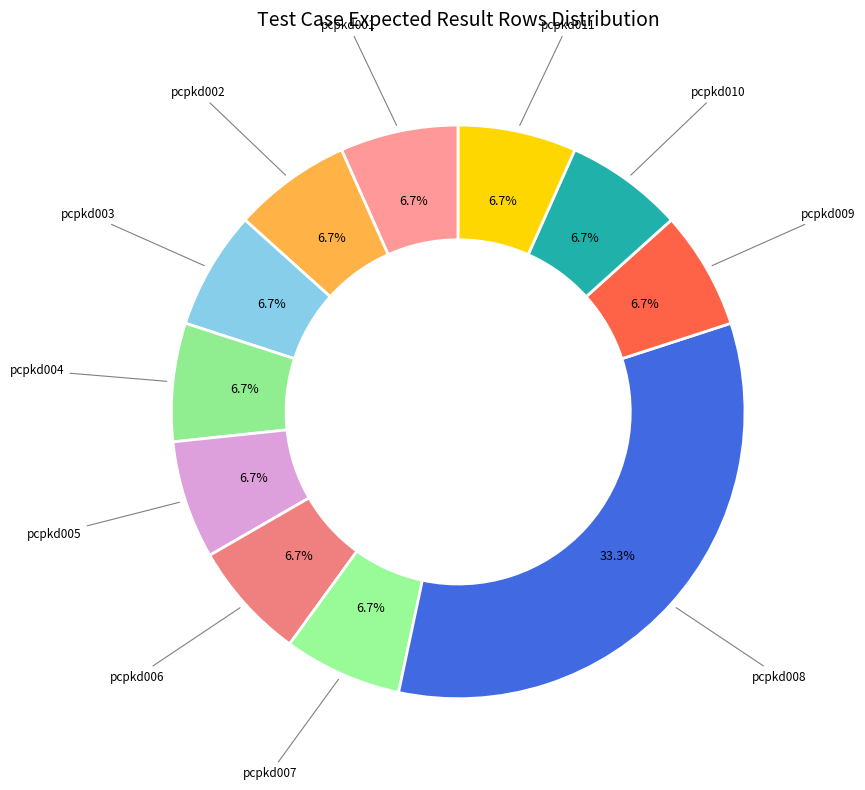

Count the number of slices in the pie.

11